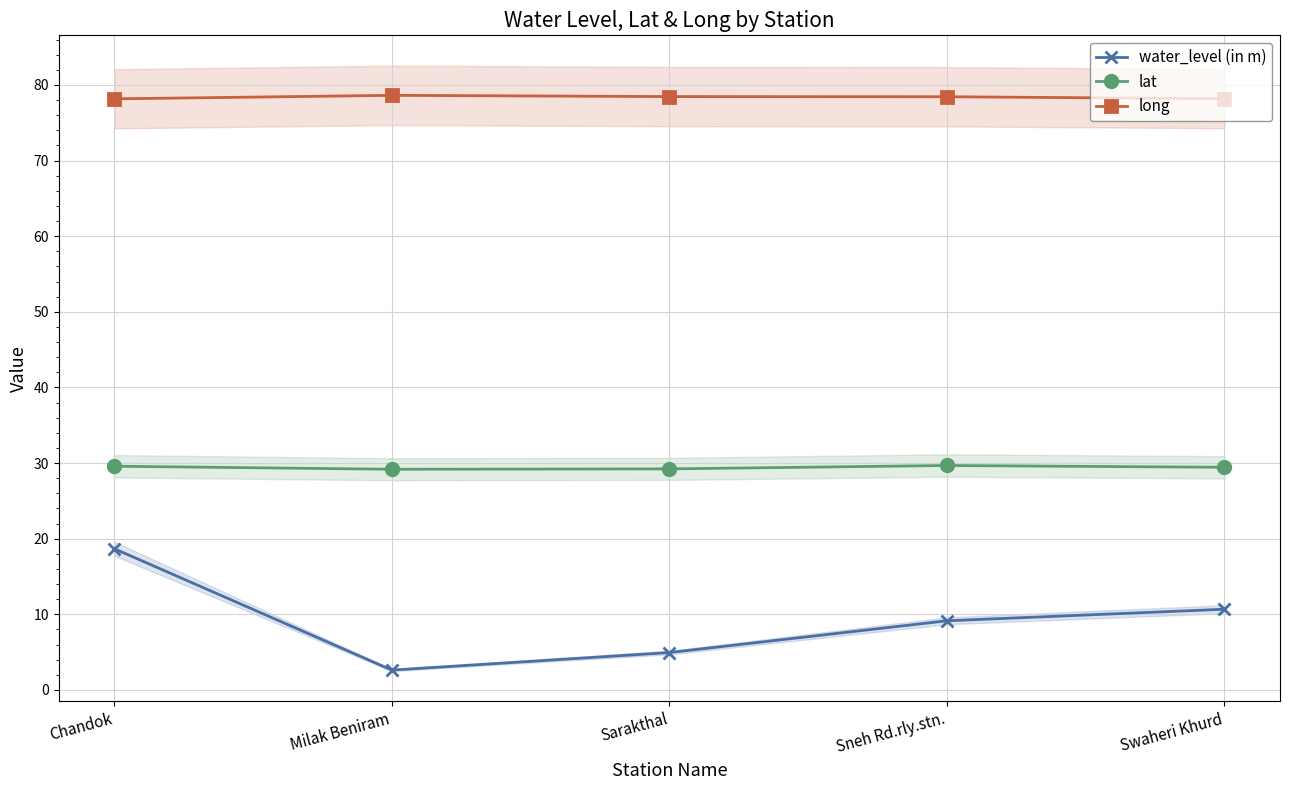

Reading left to right, transcribe all the data shown in this chart.

water_level (in m): Chandok=18.7	Milak Beniram=2.6	Sarakthal=5.0	Sneh Rd.rly.stn.=9.2	Swaheri Khurd=10.7
lat: Chandok=29.6	Milak Beniram=29.2	Sarakthal=29.2	Sneh Rd.rly.stn.=29.7	Swaheri Khurd=29.4
long: Chandok=78.2	Milak Beniram=78.6	Sarakthal=78.5	Sneh Rd.rly.stn.=78.4	Swaheri Khurd=78.2